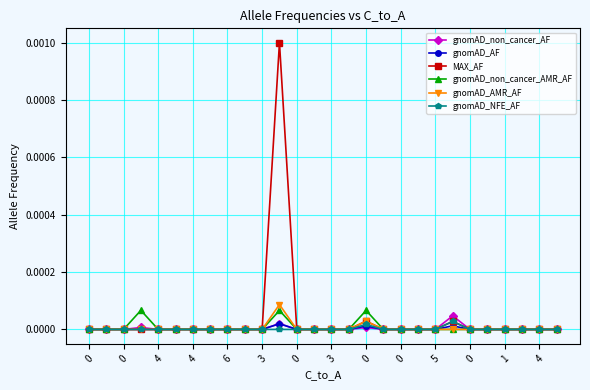

Which series has the widest spread of values?

MAX_AF